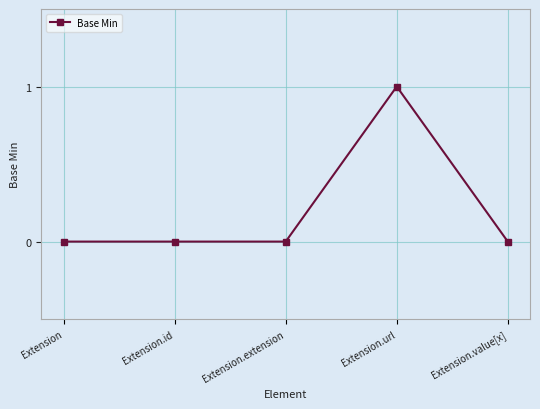

True or false: there are more than 0 points higher than both neighbors.

True